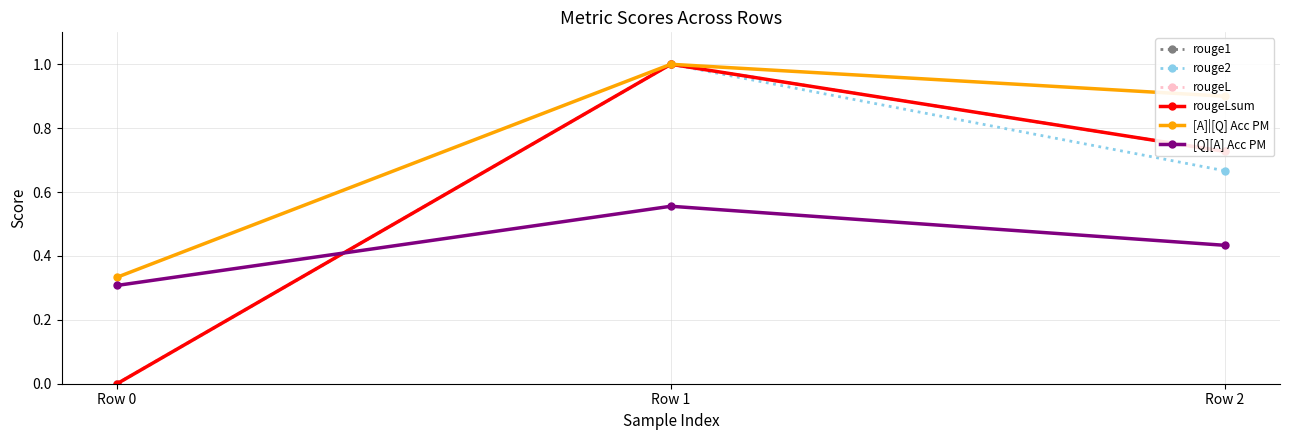

What is the sum of the rougeLsum values at Row 2 and Row 1?

1.7